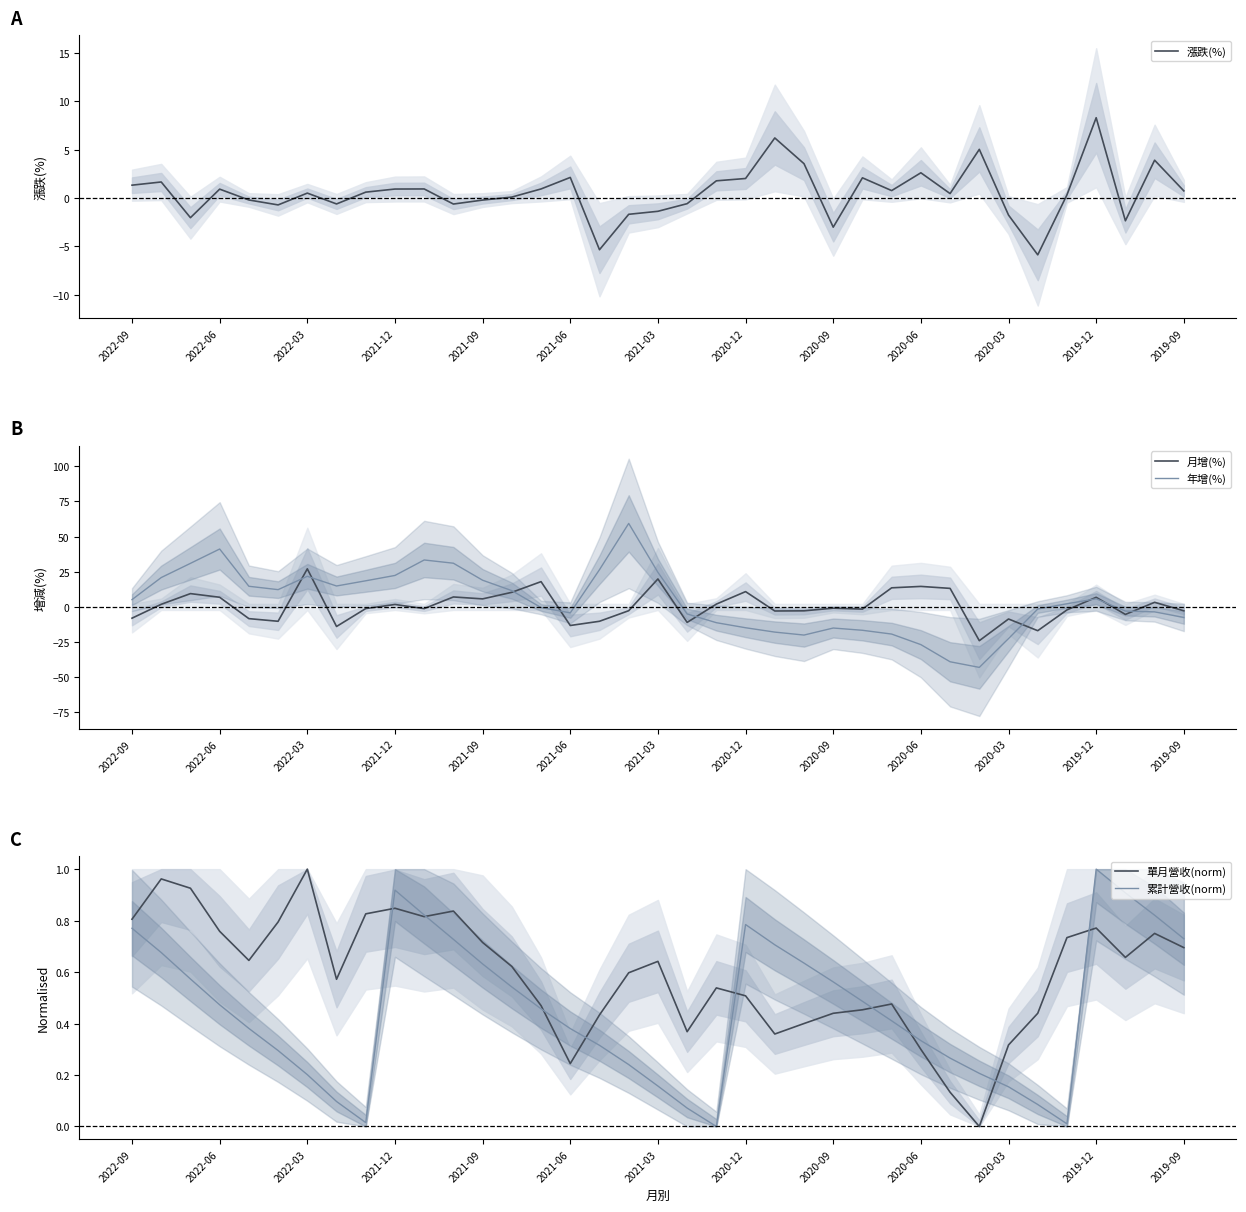

How many interior local peaks does the 年增(%) series have?

6